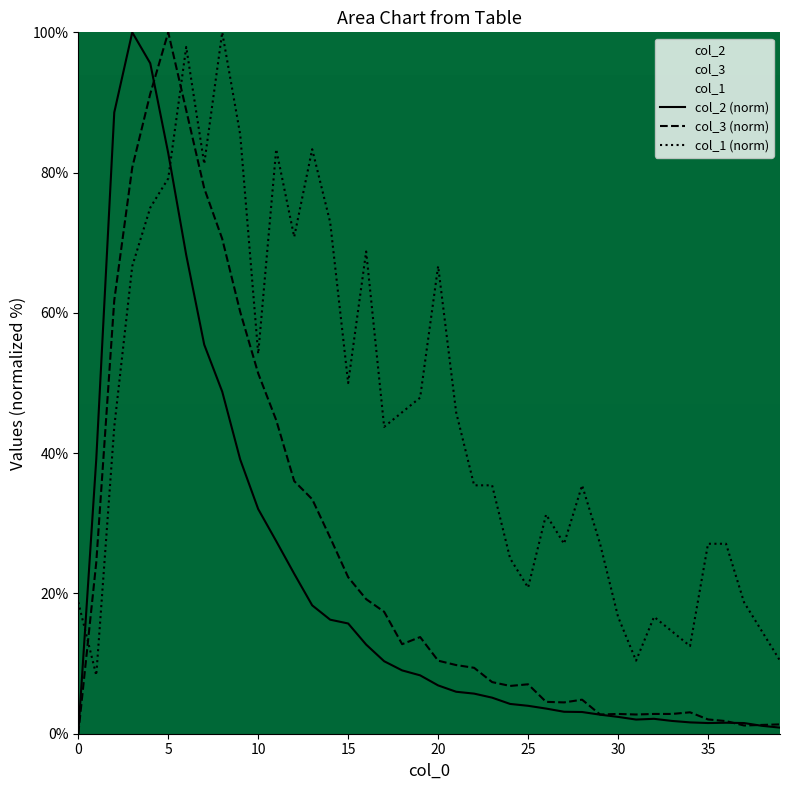

How many lines are shown in the chart?

3